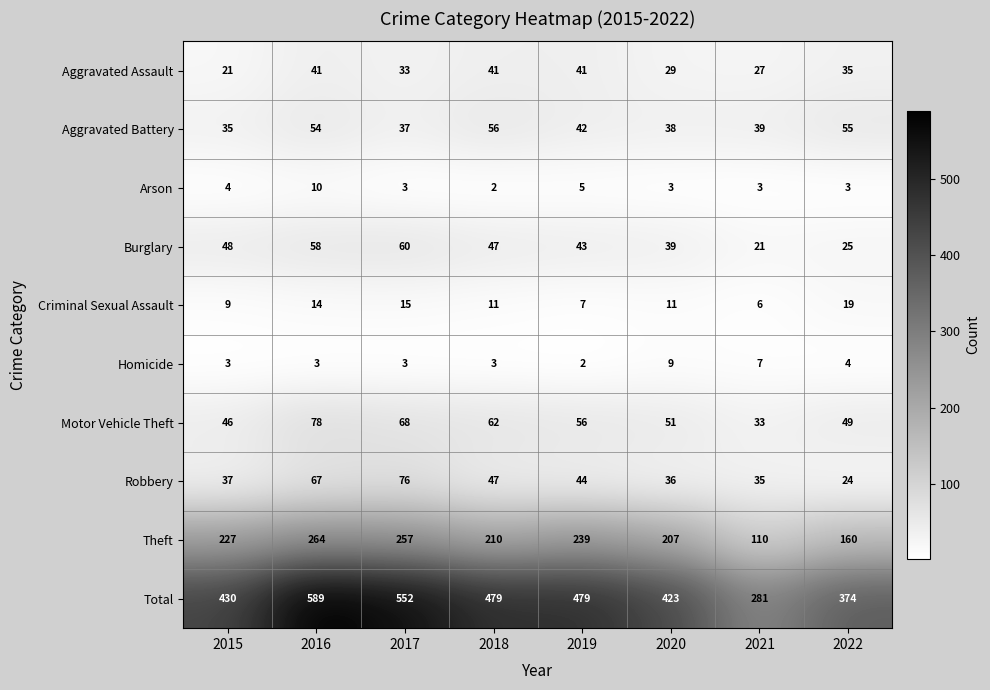

What is the total value across all series at 2018?

958